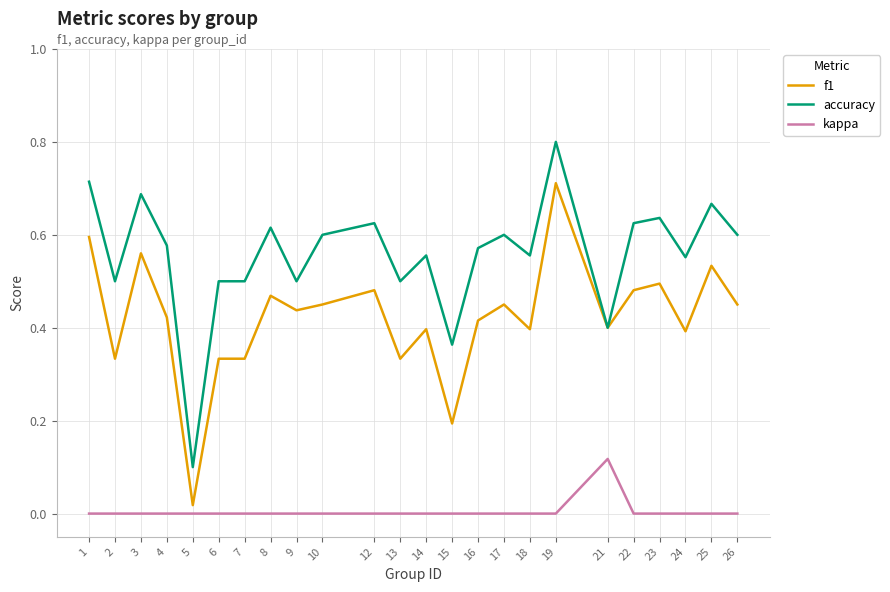

Which series has the widest spread of values?

accuracy